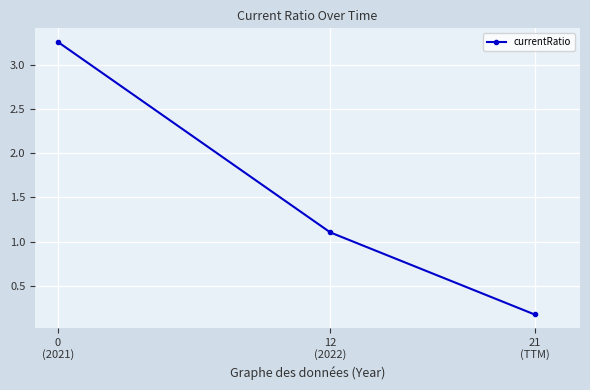

Is it true that the value at 21
(TTM) is 0.2?

True